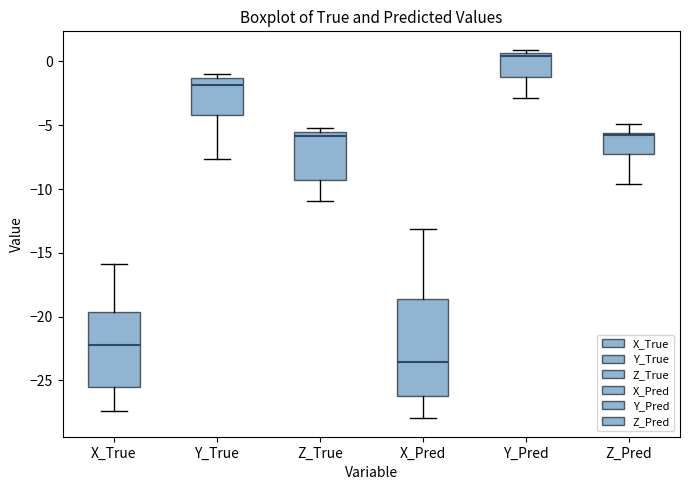

Where is the upper edge of the box for Z_Pred on the y-axis? The values are not printed on the chart, so give them approximately, as read against the axis.

-5.5